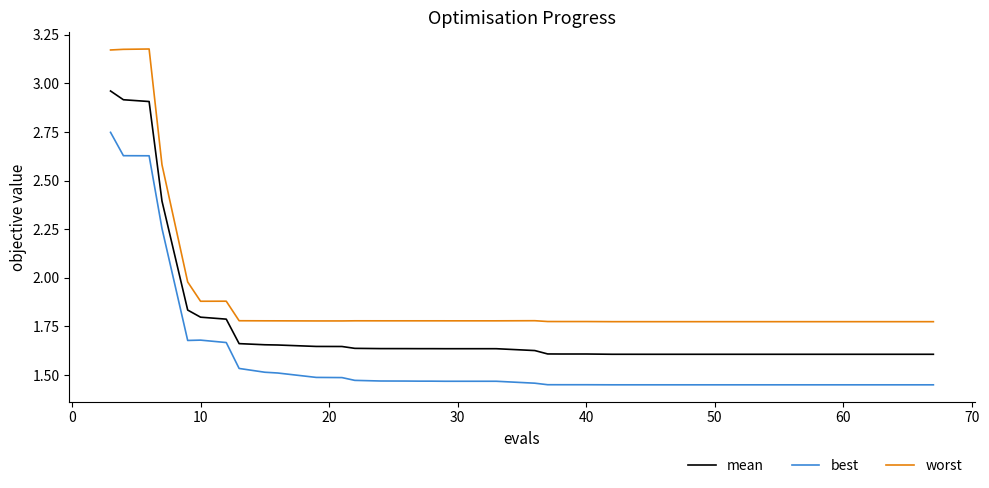

Which series has the widest spread of values?

worst